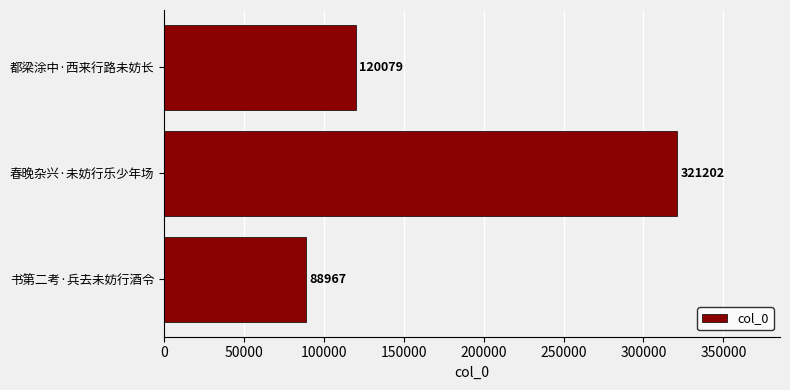

The value at 都梁涂中·西来行路未妨长 is 26296. True or false?

False